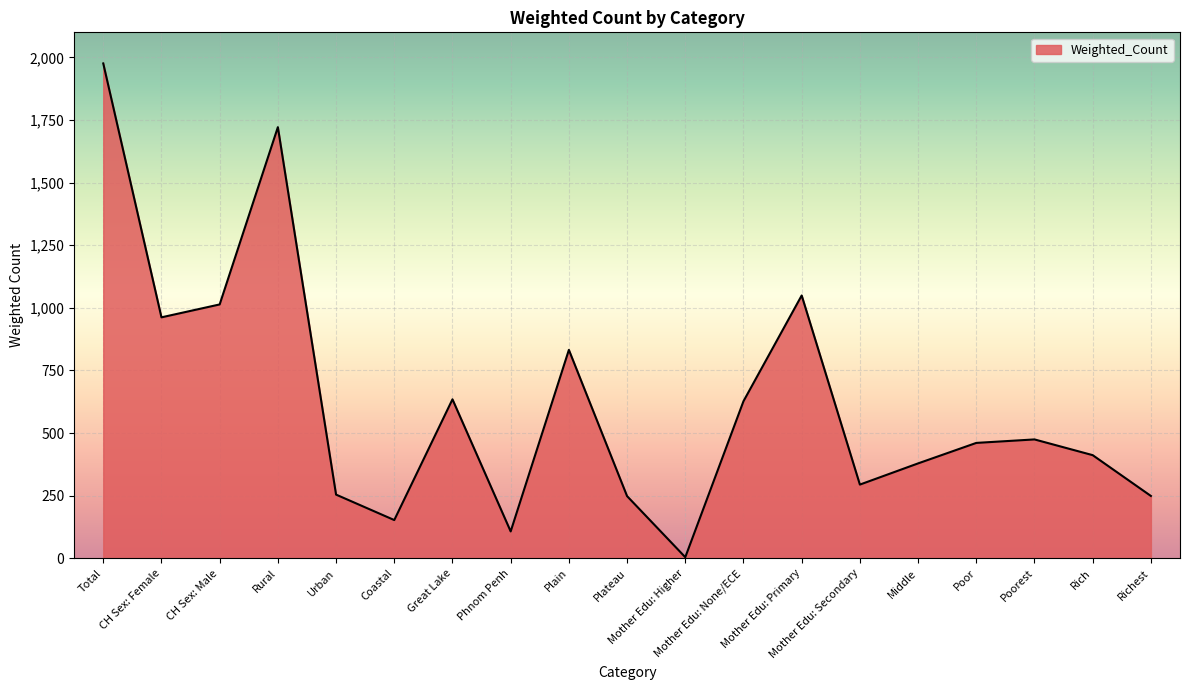

The chart shows a value of 375.0 at Richest. True or false?

False